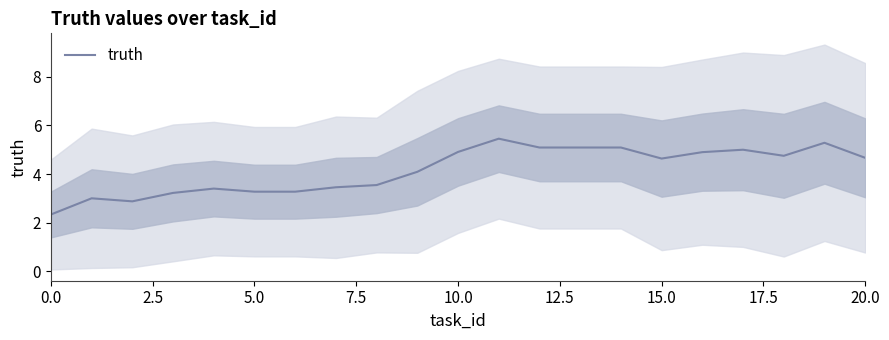

Which category has the highest value across all series?

11